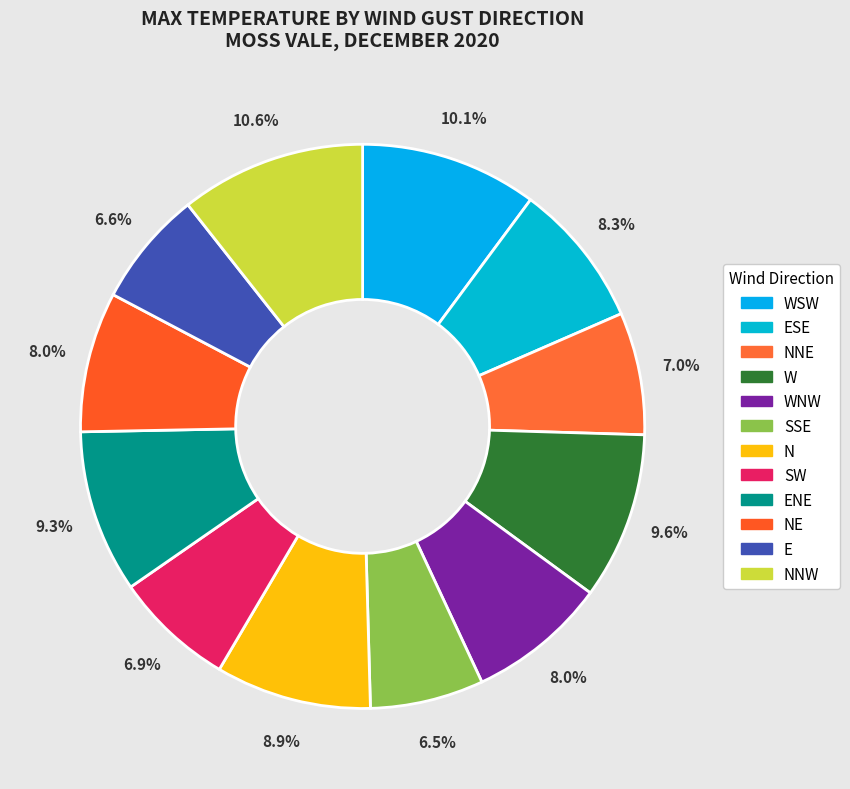

To the nearest percent, what is the difference between the NNW and SSE slice percentages?

4%